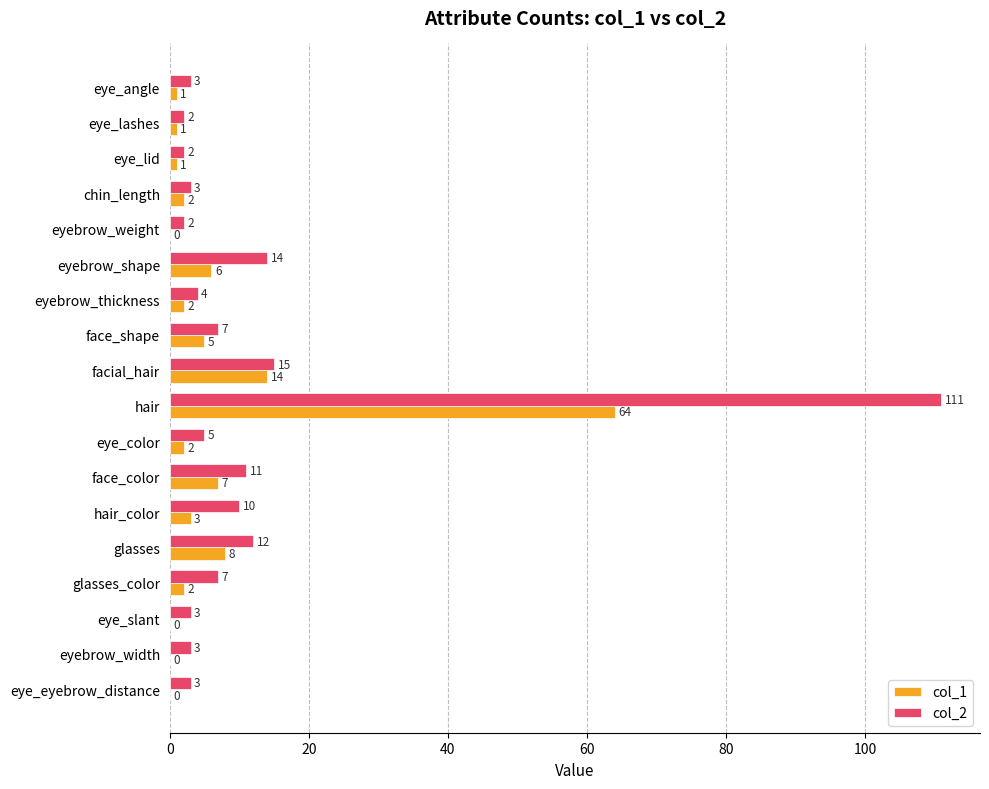

Which series changed the most between chin_length and eyebrow_thickness?

col_2